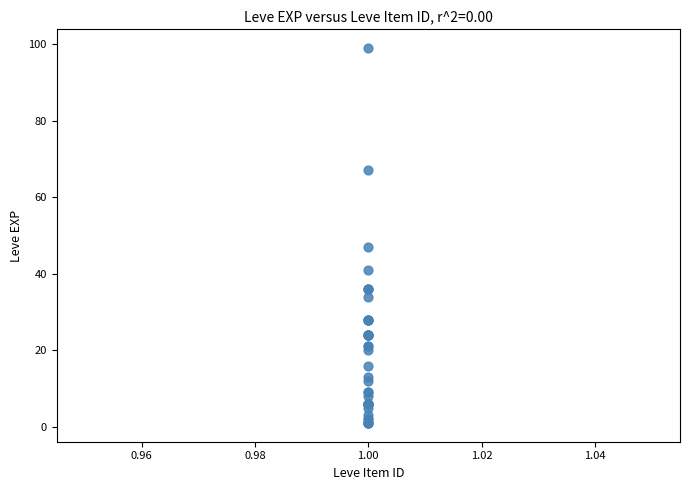

What Y value in the scatter plot is closest to 50?

47